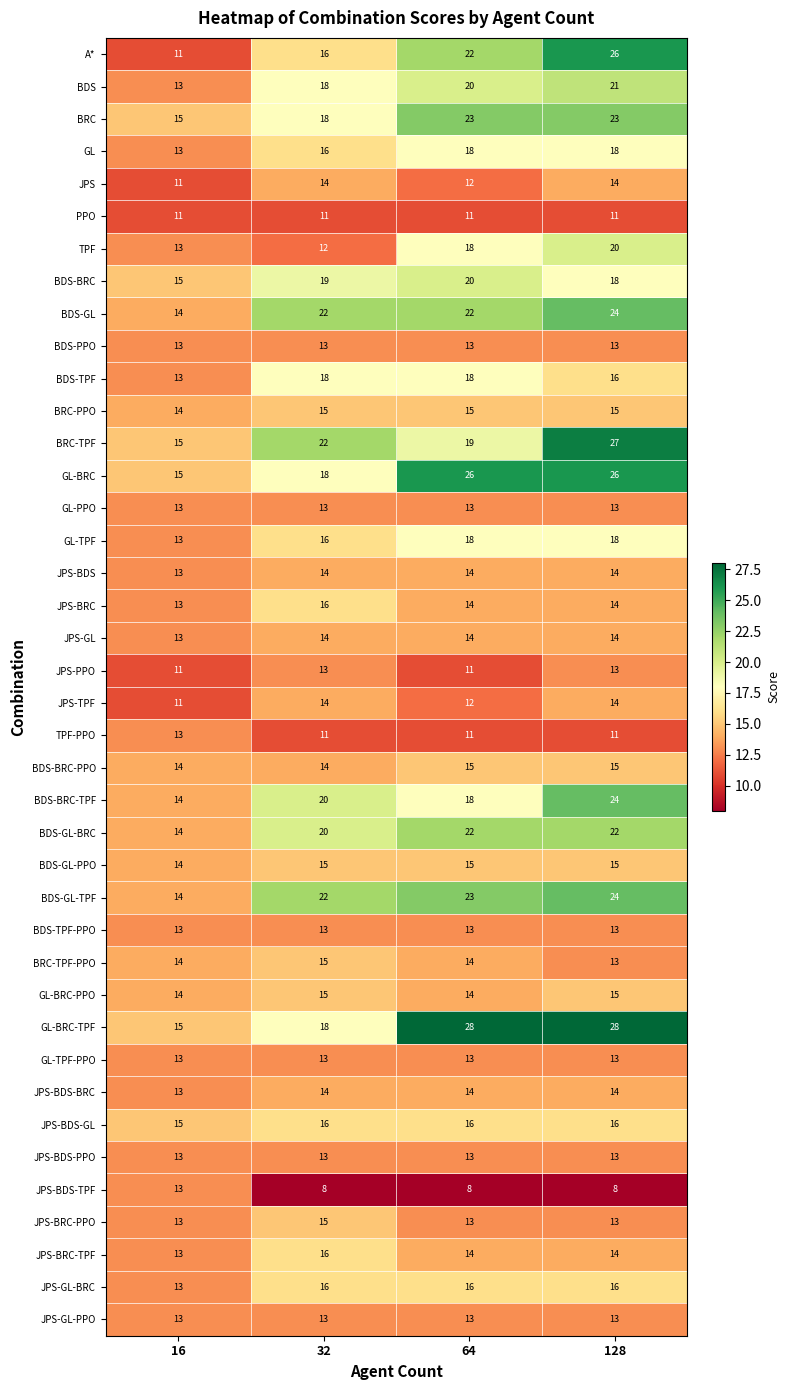

Count the number of categories in the chart.

4